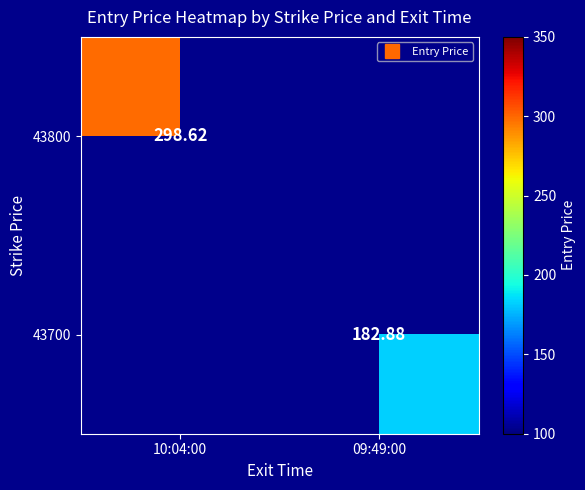

How many positive values does the 43700 series have?

1